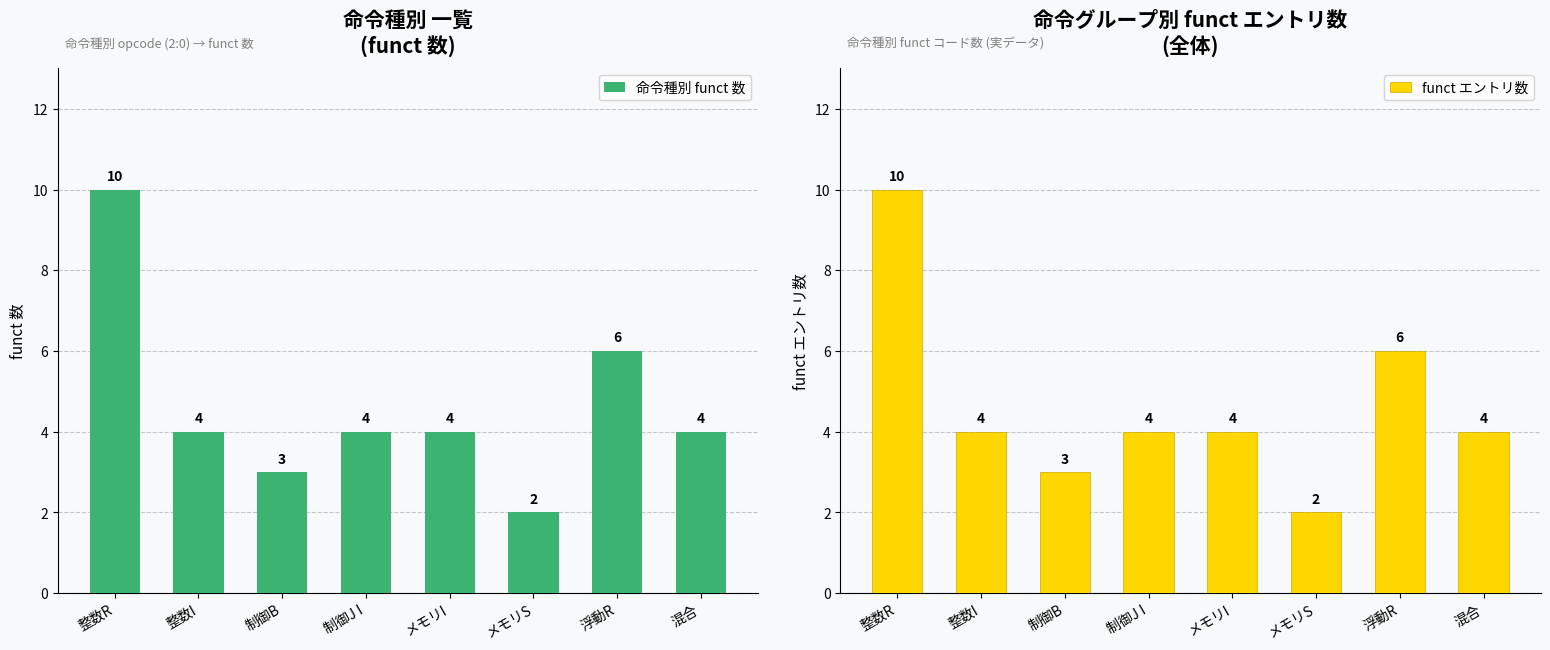

Count the funct エントリ数 values in the range 4 to 6.

5